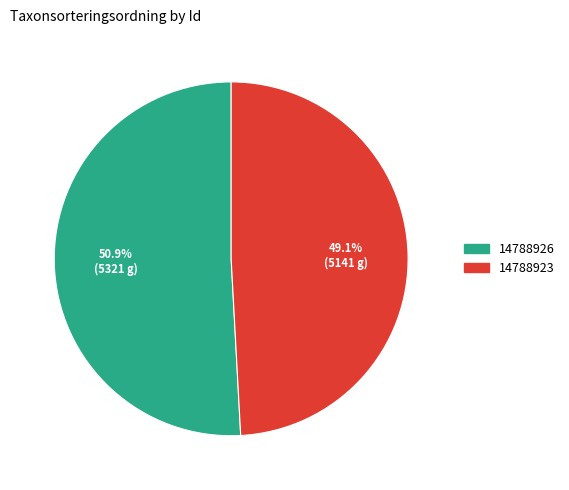

The 14788923 slice represents 36% of the pie. True or false?

False